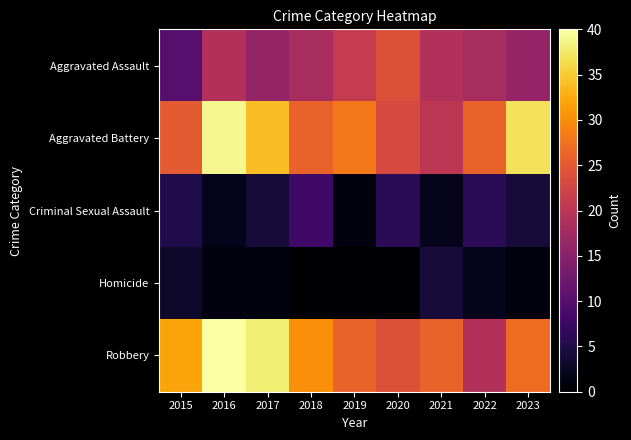

Between 2022 and 2023, which series saw the biggest shift?

Aggravated Battery